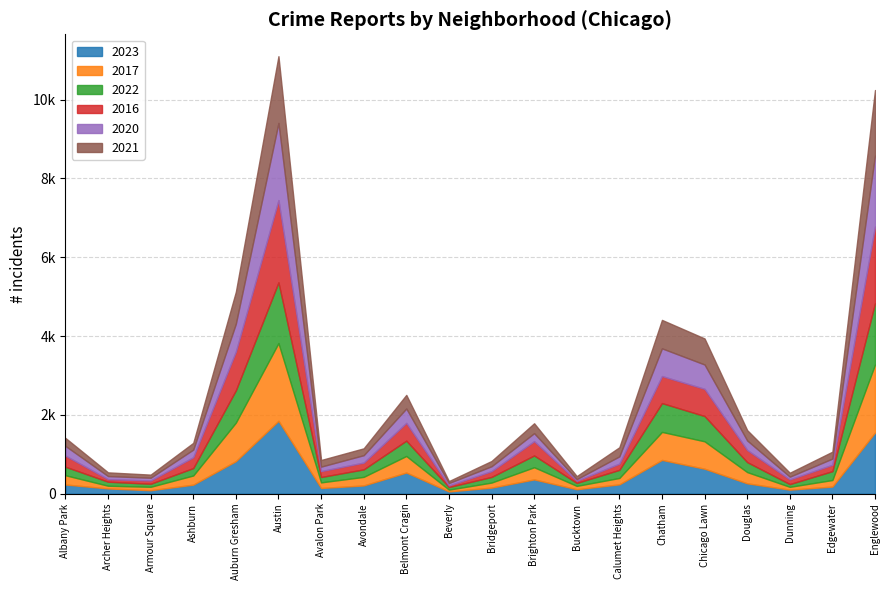

Which series has the largest total across all categories?

2016